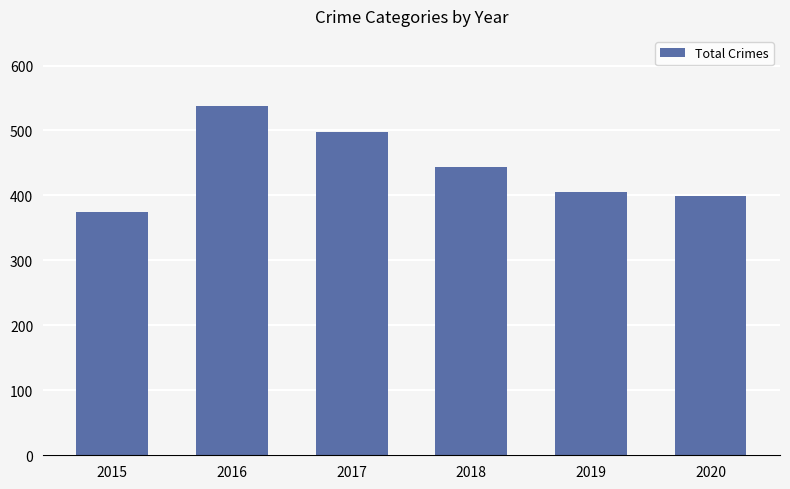

True or false: the data shows 375 at 2015.

True